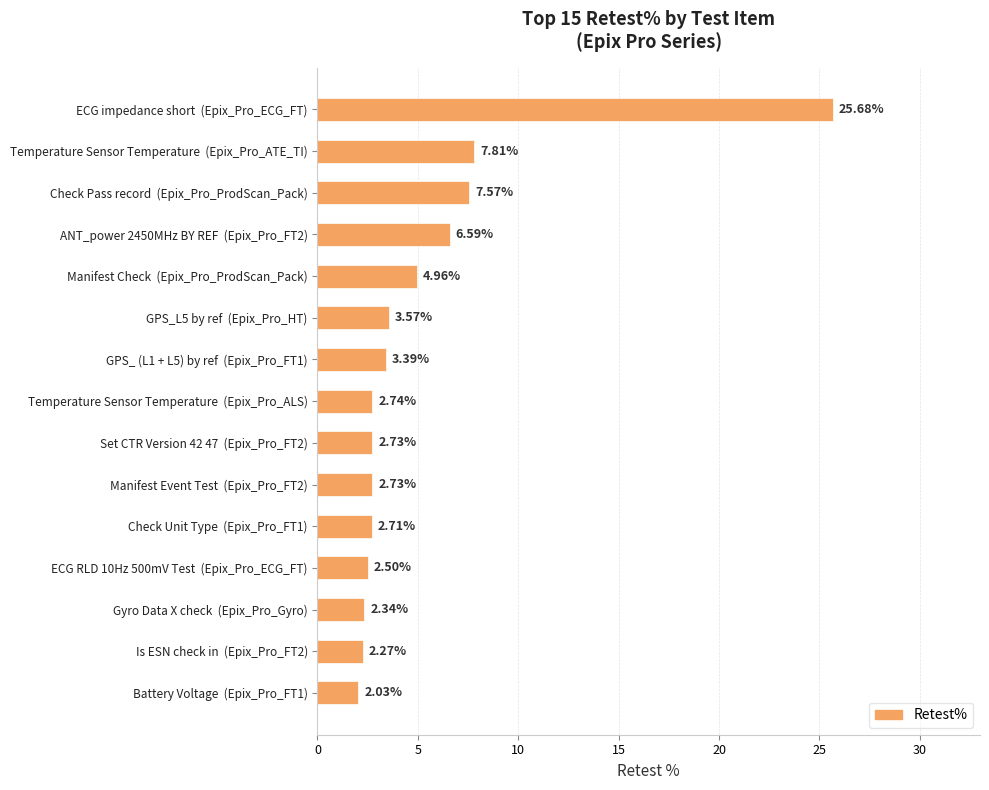

What is the average value?

5.3